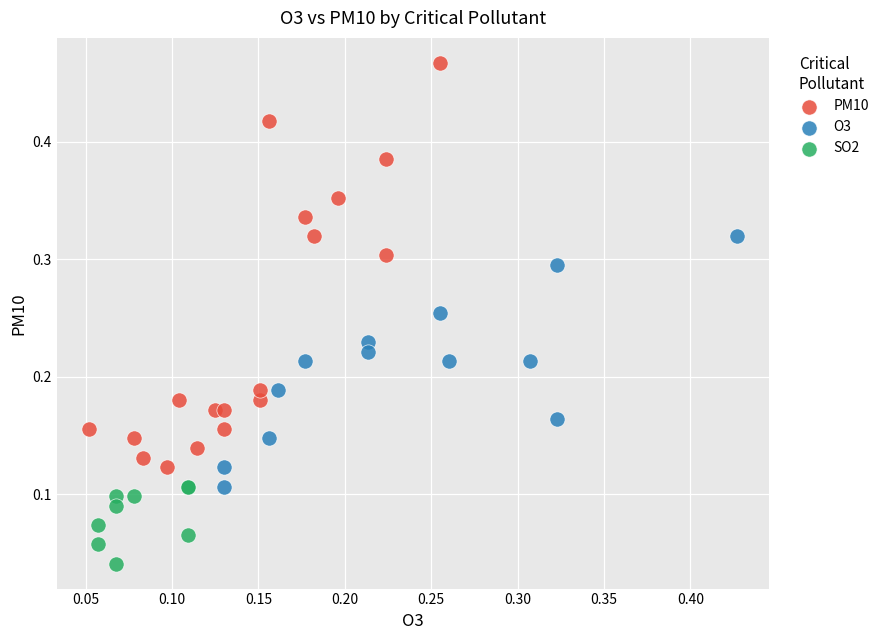

Which series reaches the minimum Y coordinate?

SO2